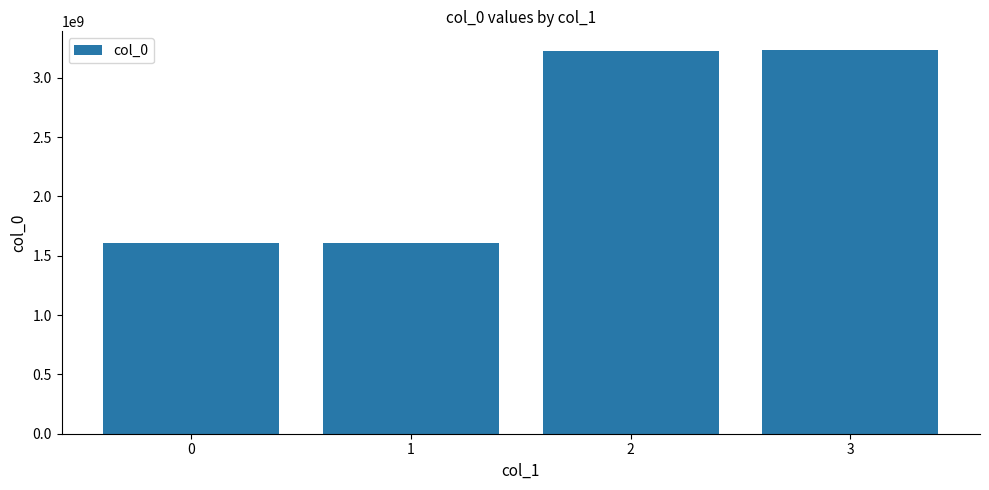

Are the bars horizontal?

No